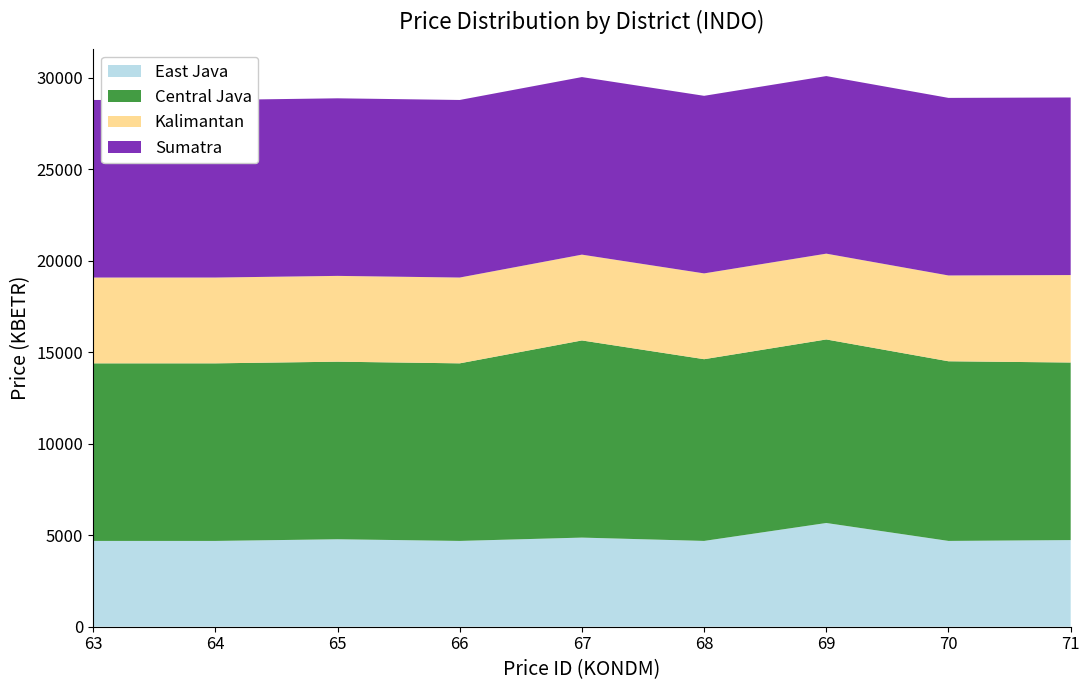

Reading left to right, list all the values displayed in this chart.

East Java: 63=4687.2	64=4687.2	65=4777.9	66=4687.2	67=4868.5	68=4687.2	69=5666.4	70=4687.2	71=4732.6
Central Java: 63=9700.8	64=9700.8	65=9700.8	66=9700.8	67=10770.6	68=9927.5	69=10027.2	70=9814.1	71=9700.8
Kalimantan: 63=4687.2	64=4687.2	65=4687.2	66=4687.2	67=4687.2	68=4687.2	69=4687.2	70=4687.2	71=4777.9
Sumatra: 63=9700.8	64=9700.8	65=9700.8	66=9700.8	67=9700.8	68=9700.8	69=9700.8	70=9700.8	71=9700.8